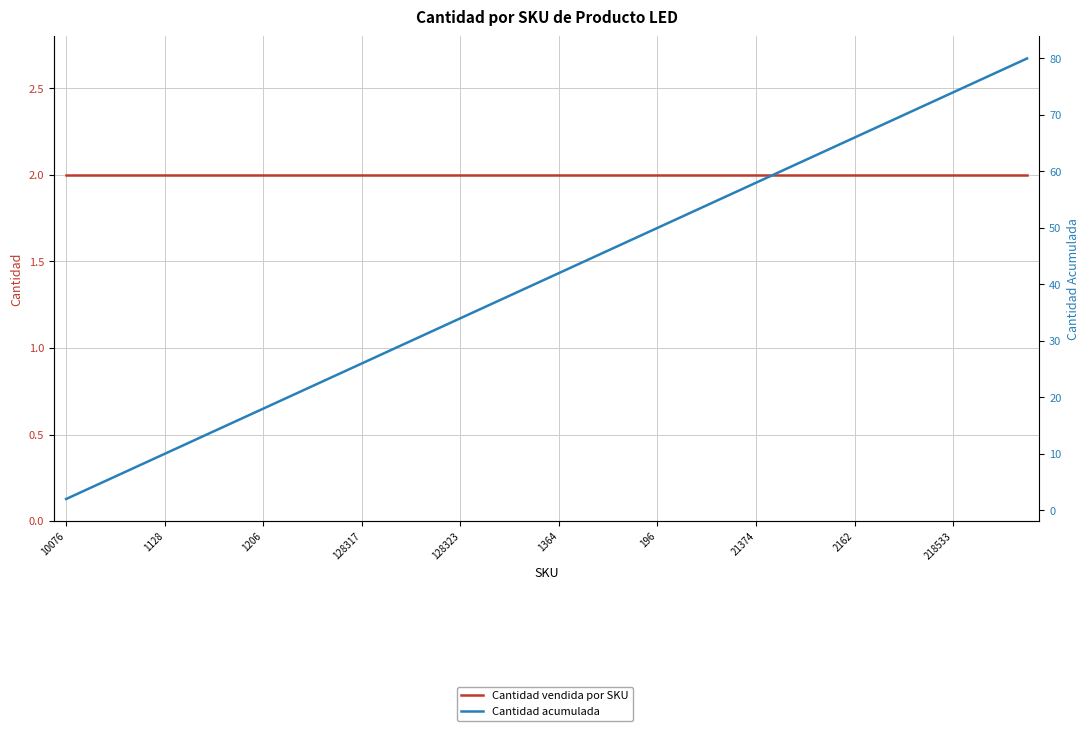

At 13, list the series in order from smallest to largest.

Cantidad vendida por SKU, Cantidad acumulada